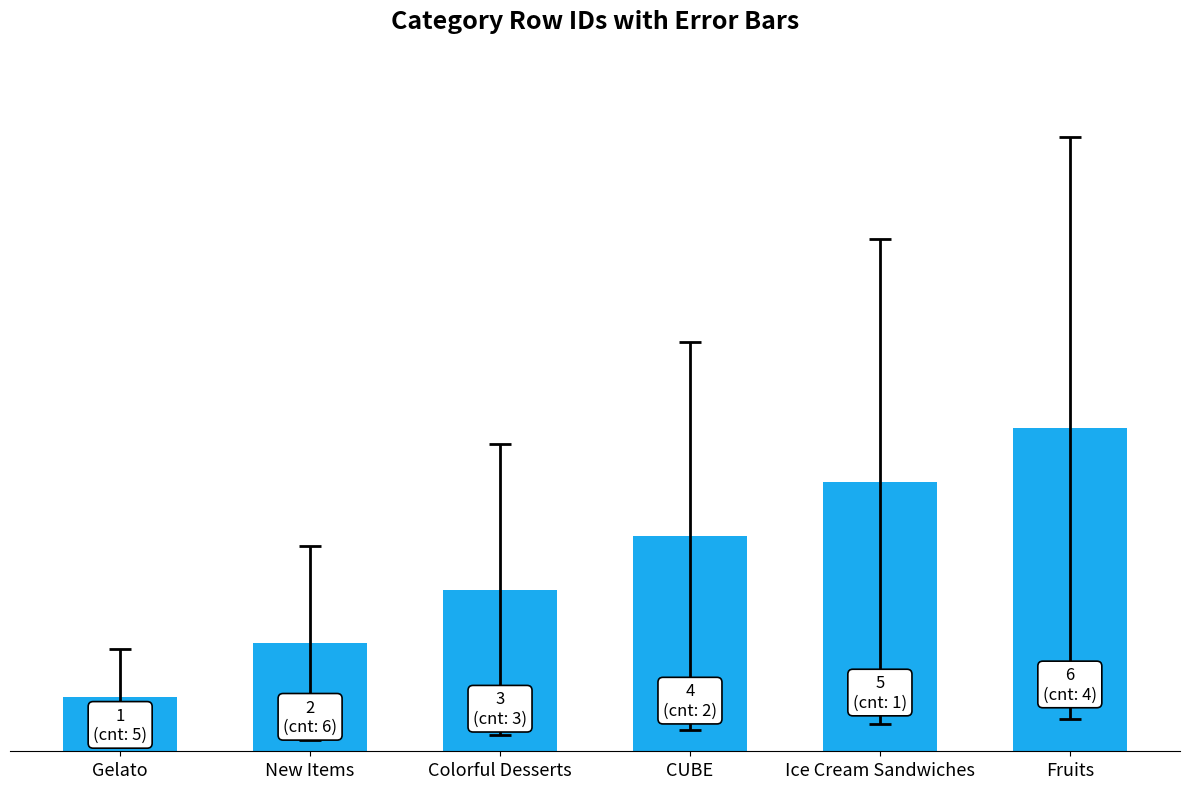

Are the bars horizontal?

No